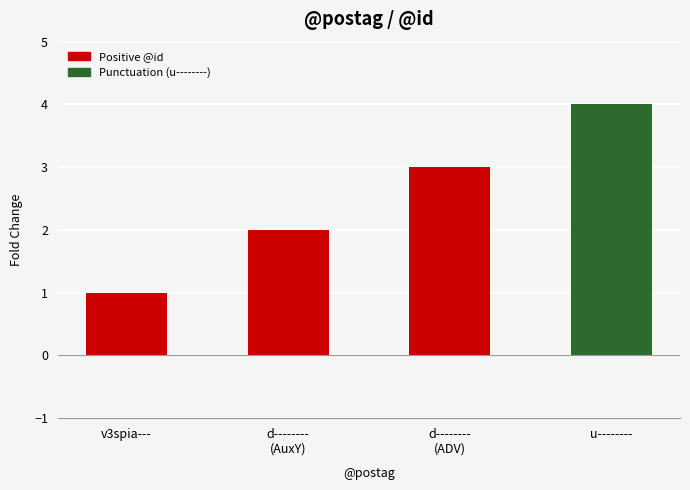

What is the smallest value displayed?

1